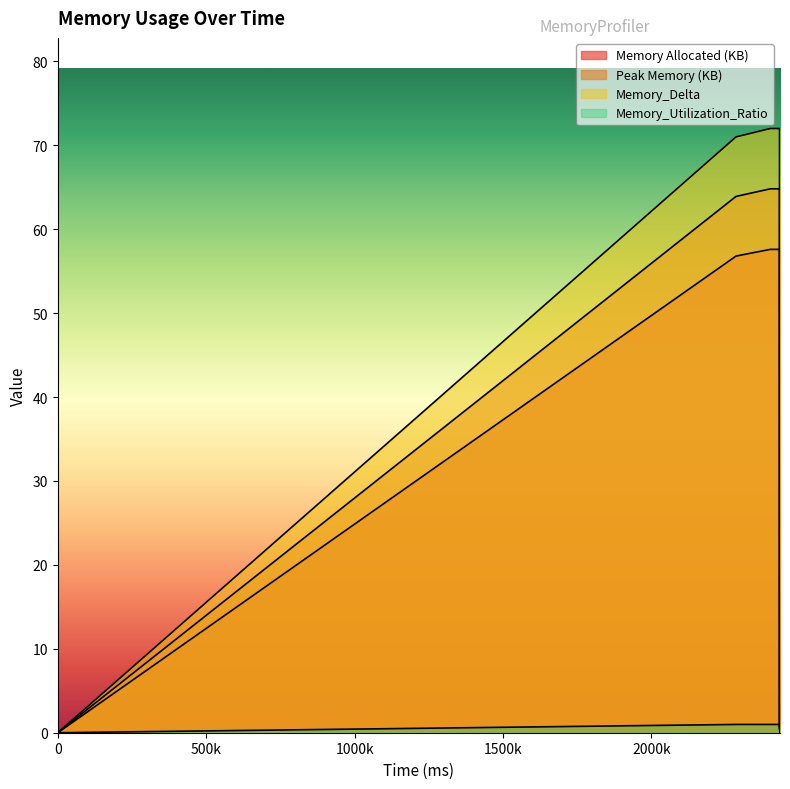

True or false: Memory_Utilization_Ratio has a value of 1.8 at 2400456.

False